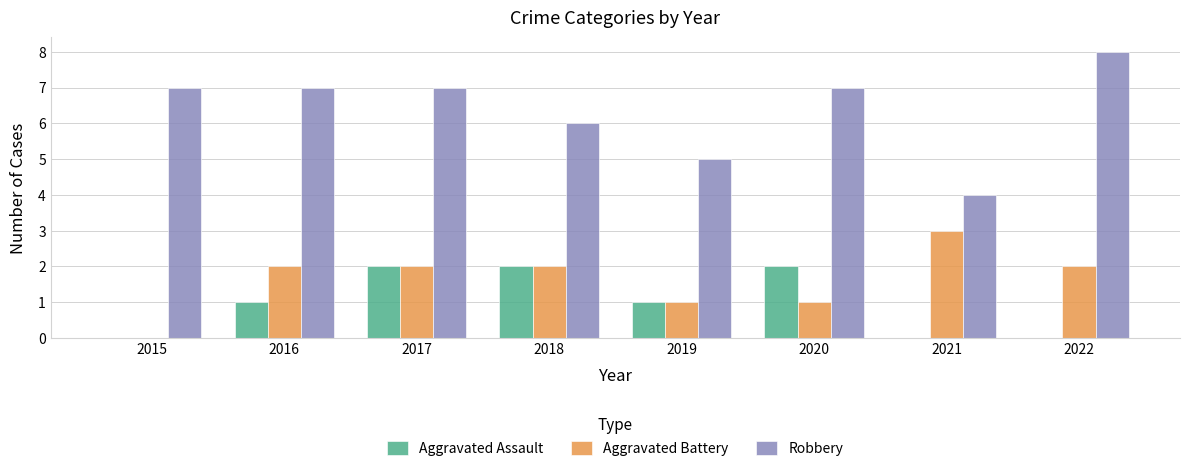

Reading left to right, transcribe all the data shown in this chart.

Aggravated Assault: 2015=0	2016=1	2017=2	2018=2	2019=1	2020=2	2021=0	2022=0
Aggravated Battery: 2015=0	2016=2	2017=2	2018=2	2019=1	2020=1	2021=3	2022=2
Robbery: 2015=7	2016=7	2017=7	2018=6	2019=5	2020=7	2021=4	2022=8